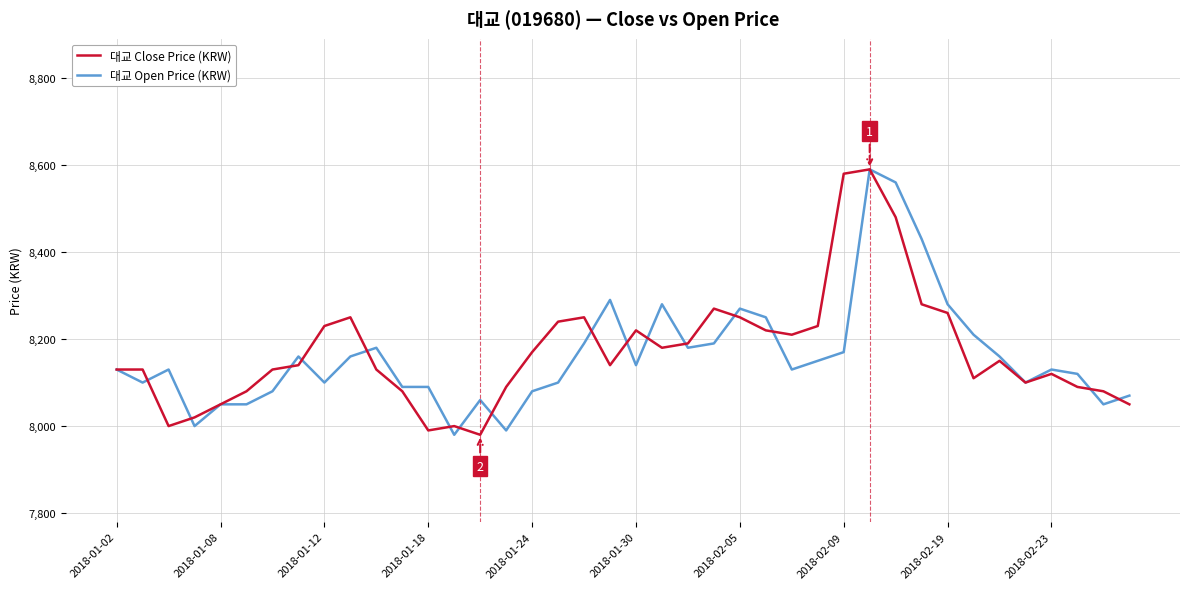

Rank the series by their average value, from lowest to highest.

대교 Open Price (KRW), 대교 Close Price (KRW)